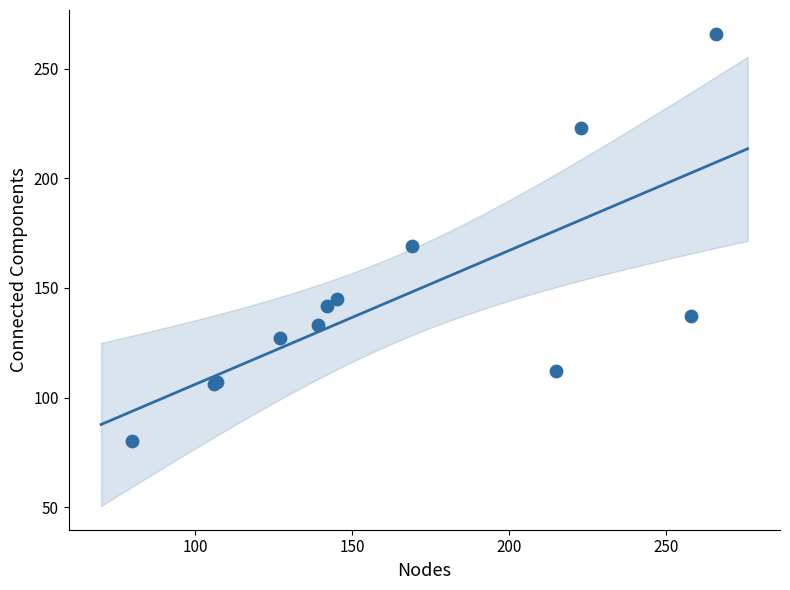

What Y value in the scatter plot is closest to 173?

169